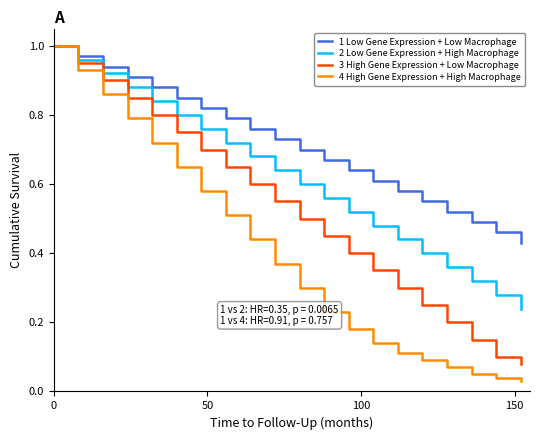

Which series has the largest range (max minus min)?

4 High Gene Expression + High Macrophage